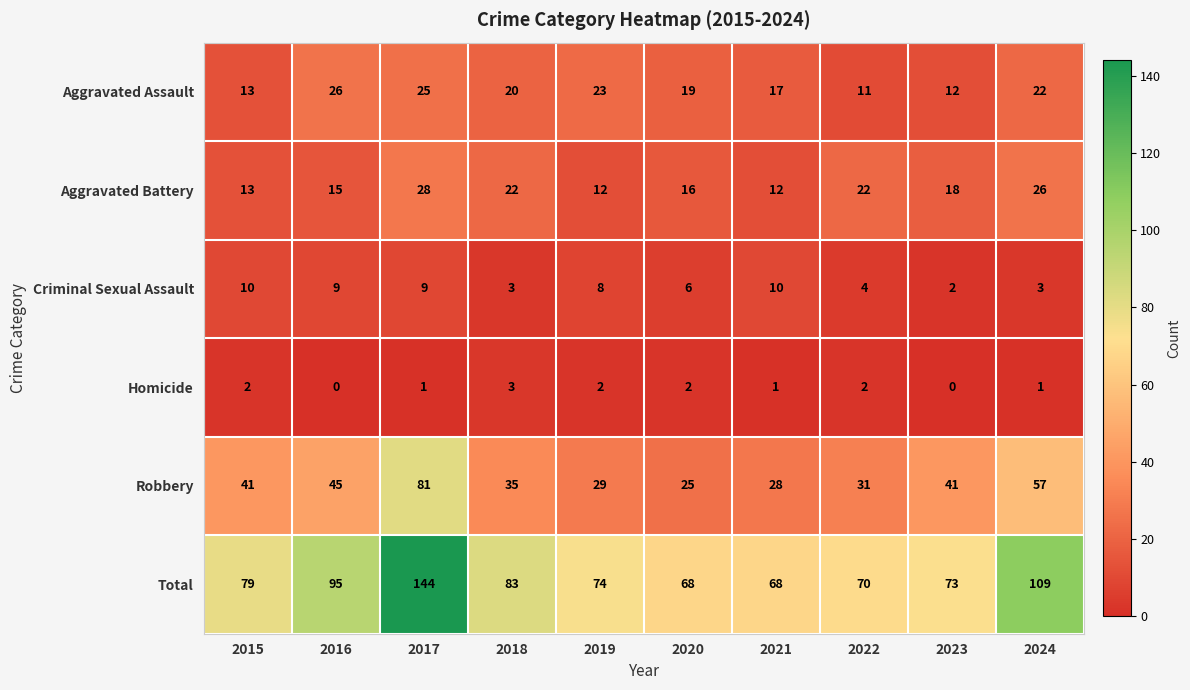

Which series has the widest spread of values?

Total